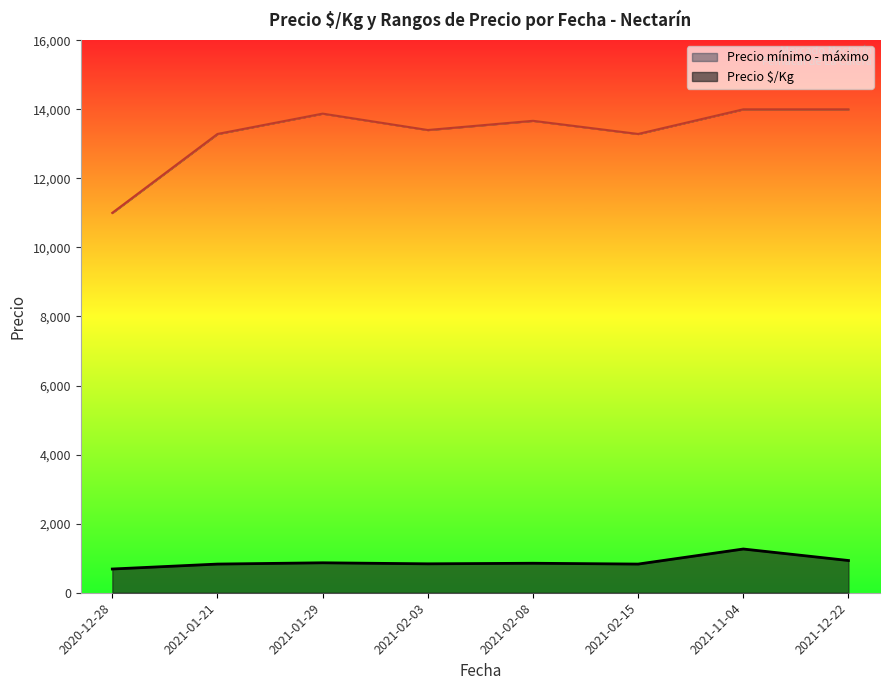

True or false: Precio $/Kg and Precio mínimo - máximo intersect in this chart.

False